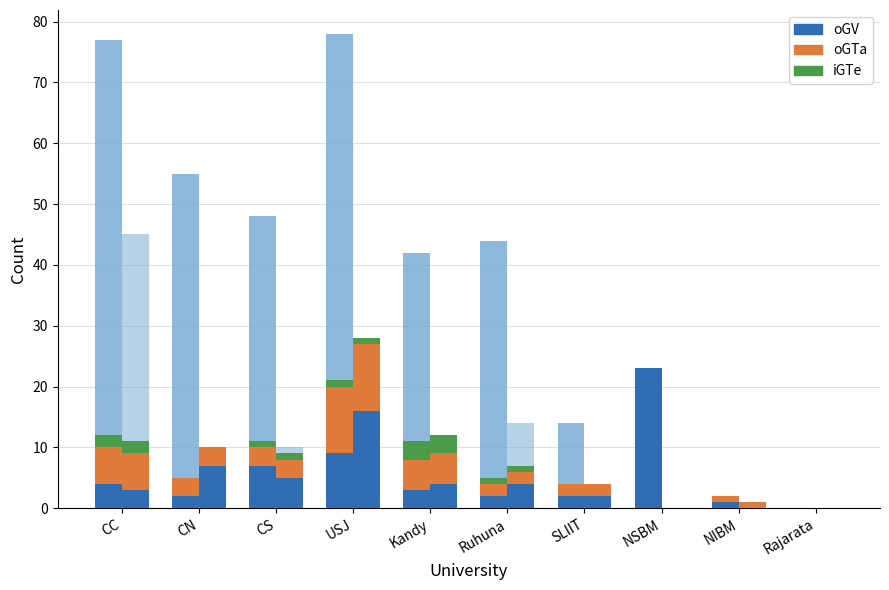

What position from the right is Rajarata?

1